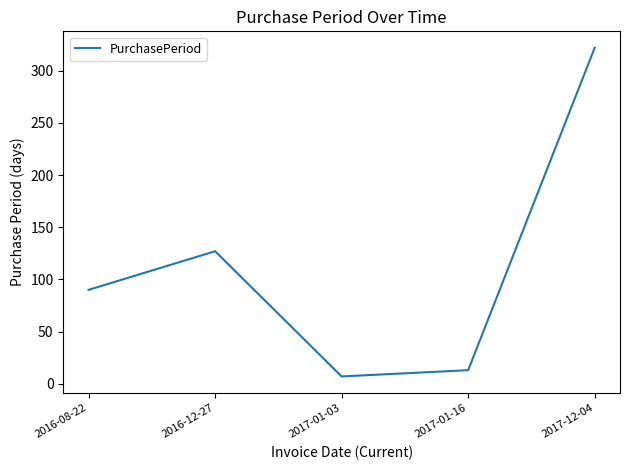

What is the difference between the values at 2016-08-22 and 2017-01-16?

77